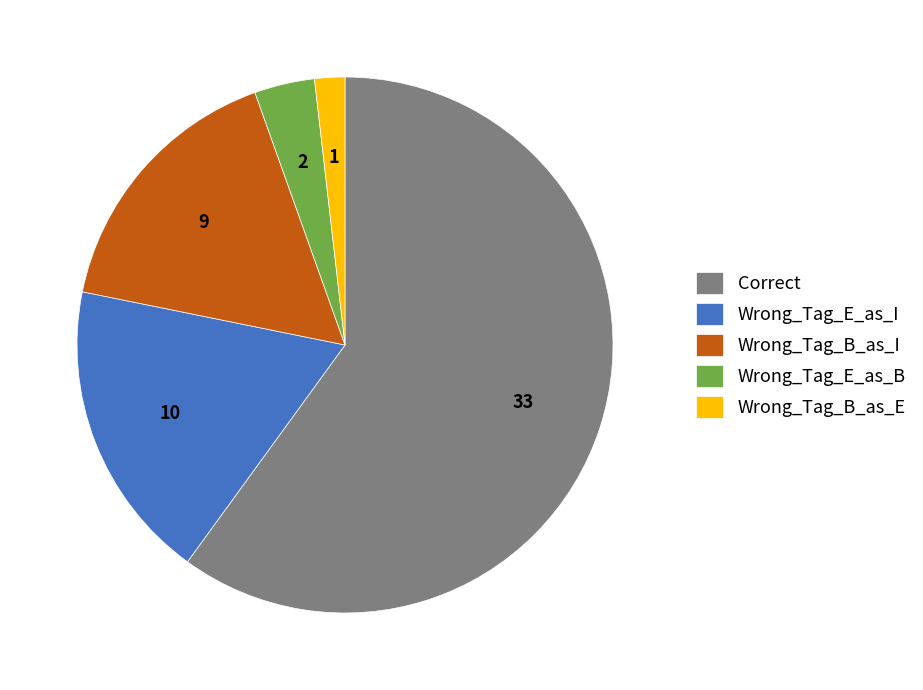

Which category has the biggest portion of the pie?

Correct